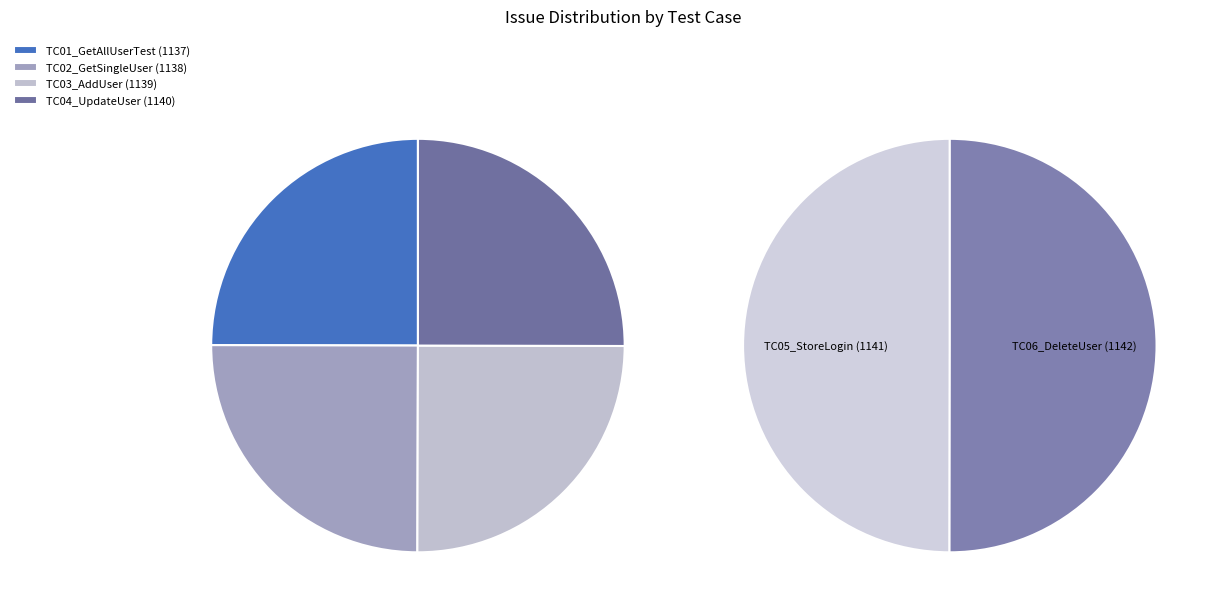

True or false: TC06_DeleteUser accounts for 11% of the total.

False